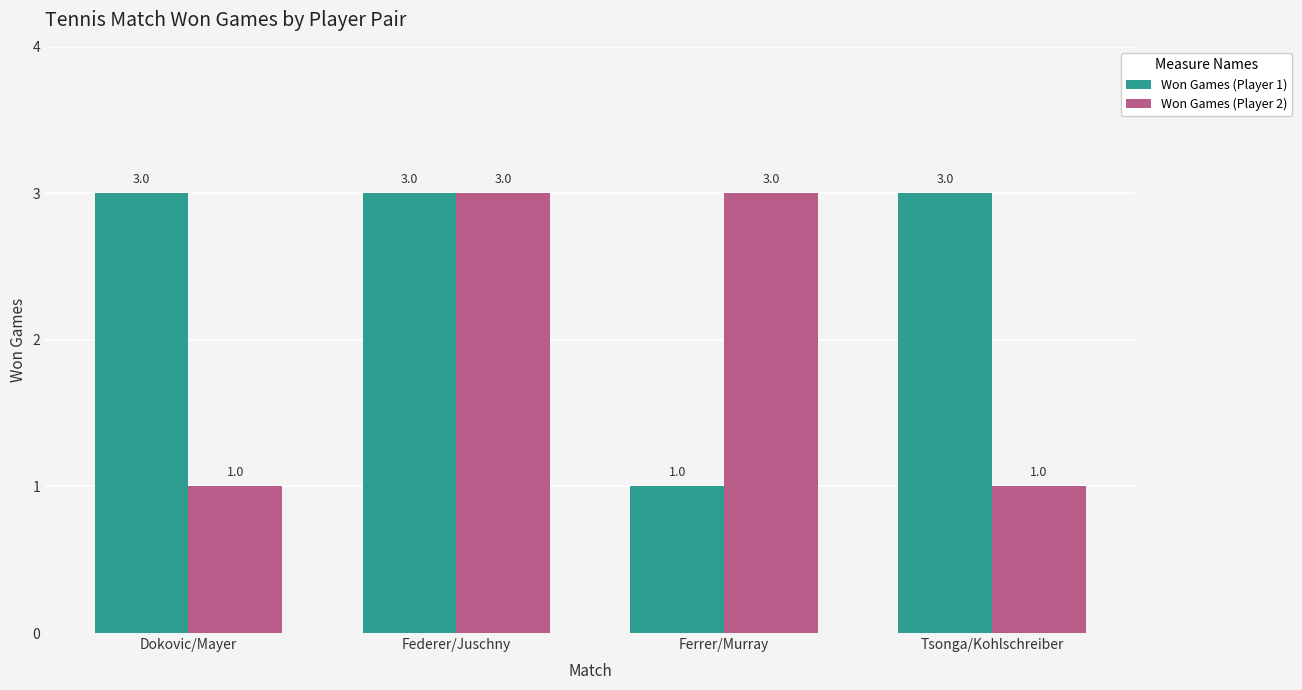

Is it true that Won Games (Player 1) equals 3 at Tsonga/Kohlschreiber?

True